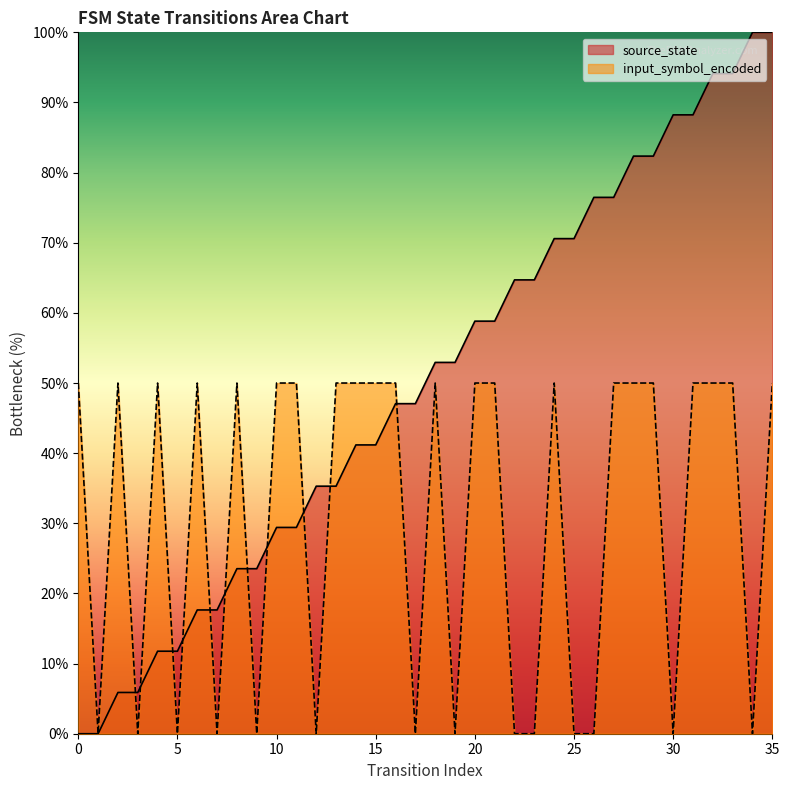

Reading right to left, extract all data points from this chart.

source_state: 100.0	100.0	94.1	94.1	88.2	88.2	82.4	82.4	76.5	76.5	70.6	70.6	64.7	64.7	58.8	58.8	52.9	52.9	47.1	47.1	41.2	41.2	35.3	35.3	29.4	29.4	23.5	23.5	17.6	17.6	11.8	11.8	5.9	5.9	0.0	0.0
input_symbol_encoded: 50.0	0.0	50.0	50.0	50.0	0.0	50.0	50.0	50.0	0.0	0.0	50.0	0.0	0.0	50.0	50.0	0.0	50.0	0.0	50.0	50.0	50.0	50.0	0.0	50.0	50.0	0.0	50.0	0.0	50.0	0.0	50.0	0.0	50.0	0.0	50.0